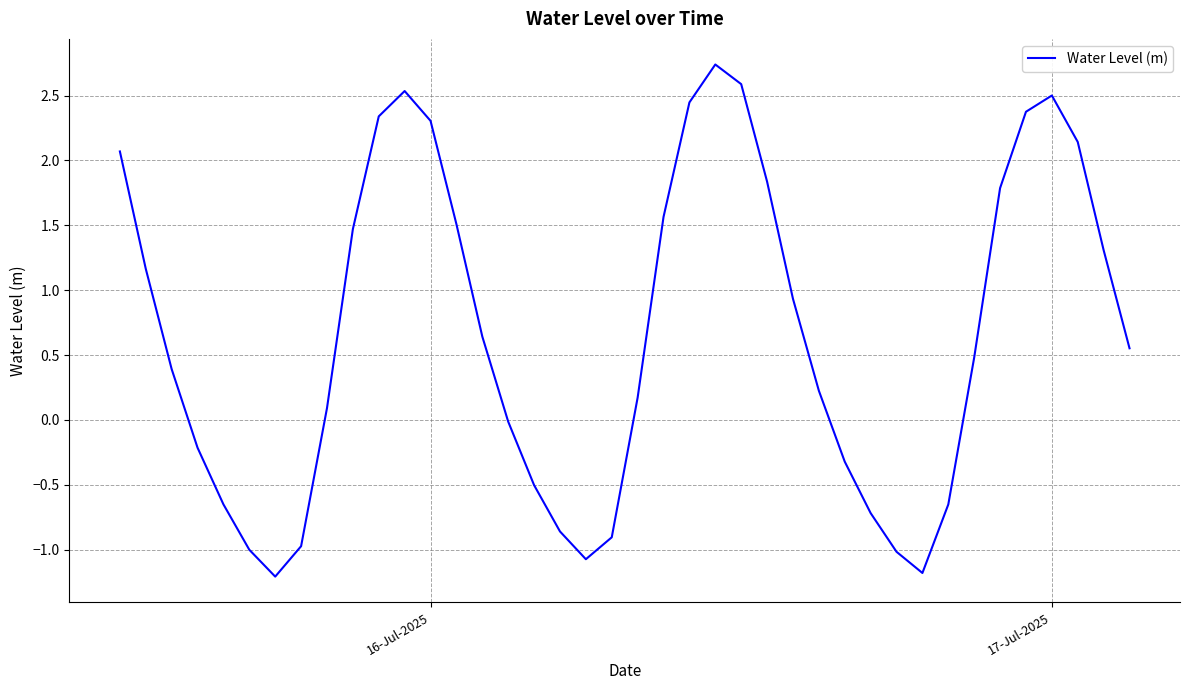

What is the difference between the maximum and minimum values?

3.9